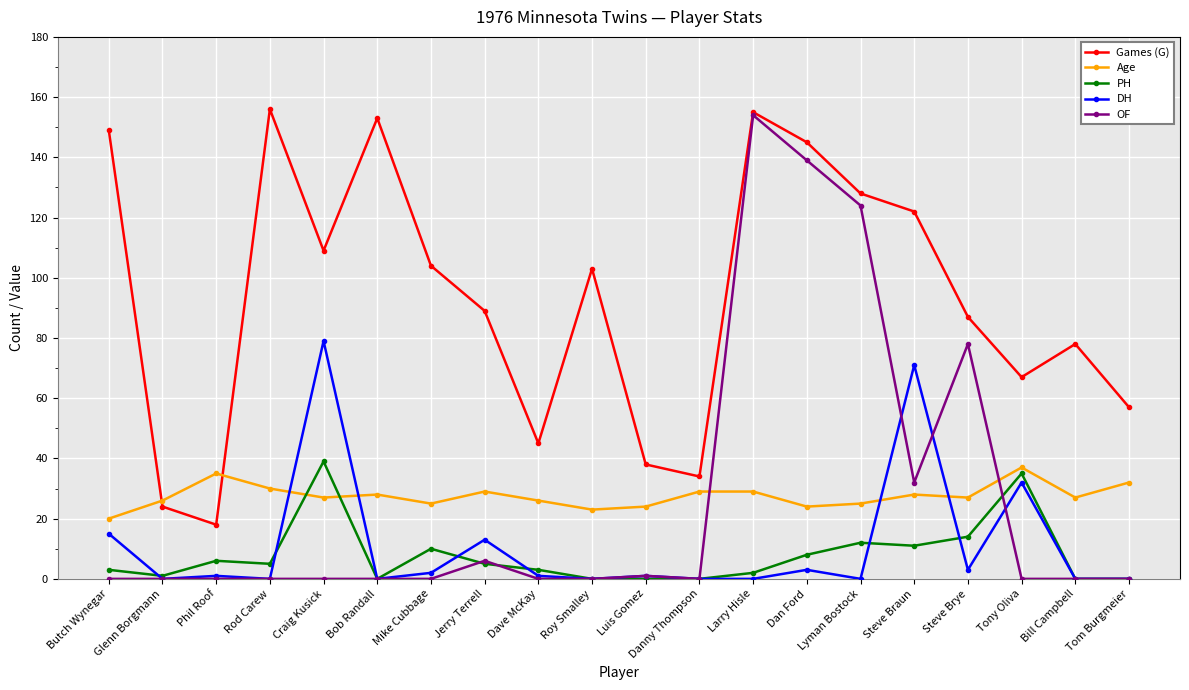

Where is the first local minimum for Games (G)?

Phil Roof